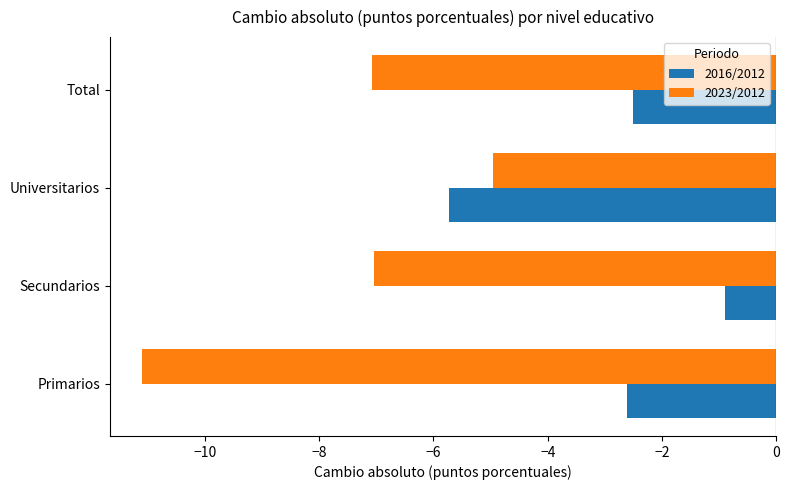

Which series has the largest total across all categories?

2016/2012